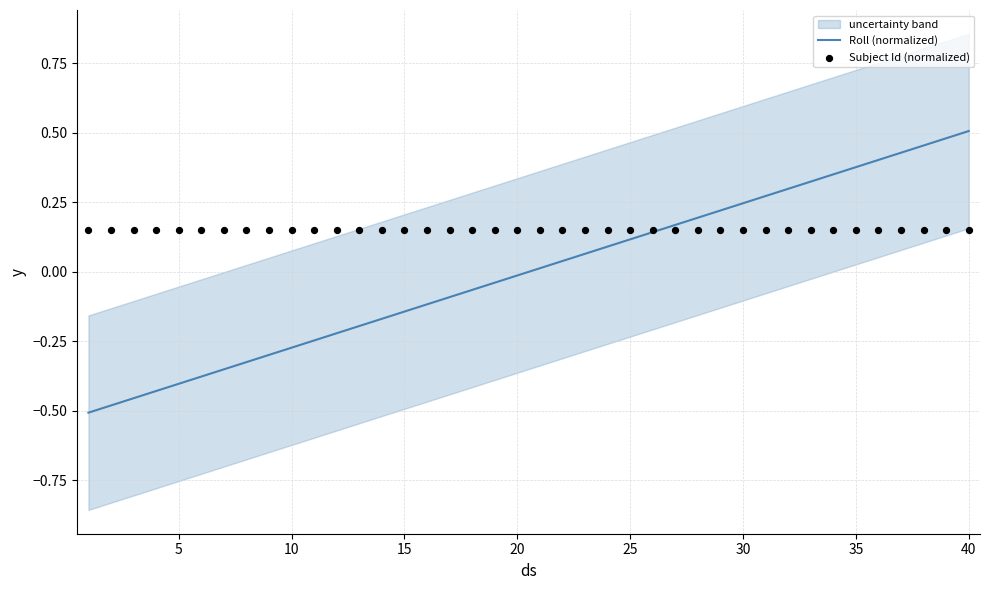

Which series has the largest total across all categories?

Subject Id (normalized)